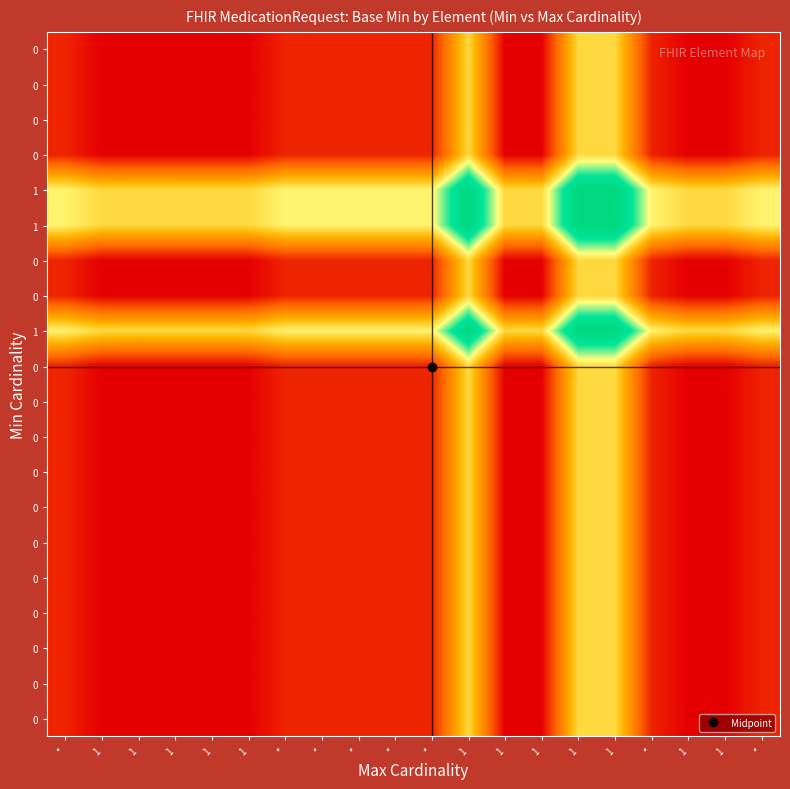

At which category is the sum across all series the highest?

1